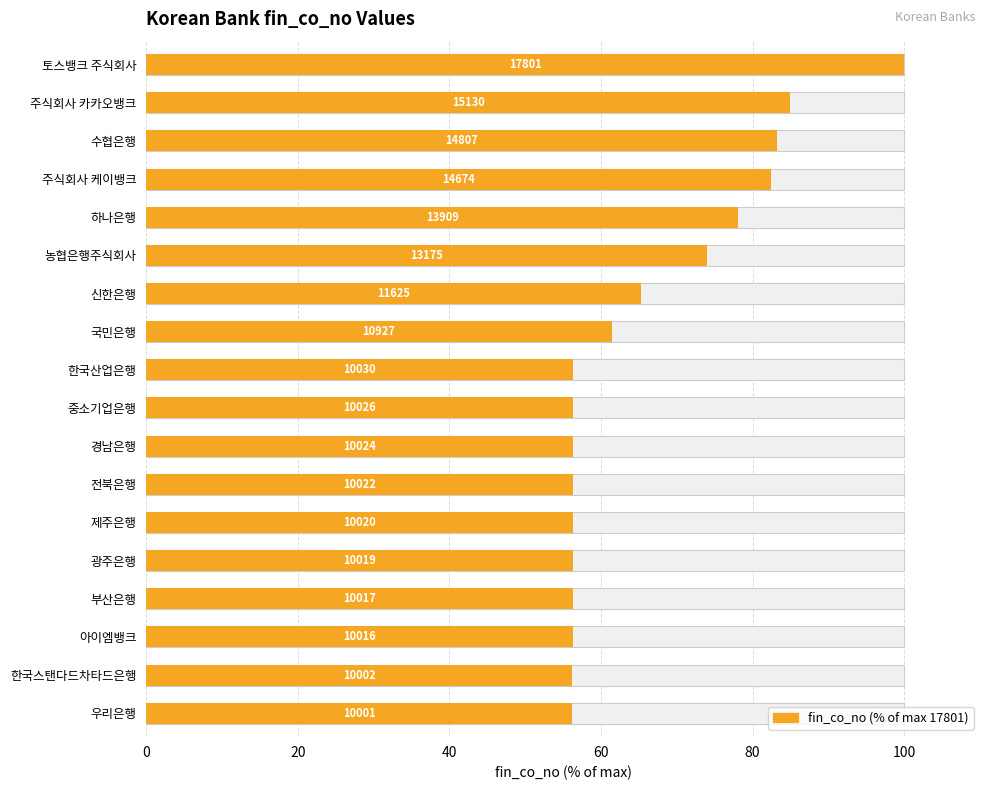

How many bars are there in total?

18